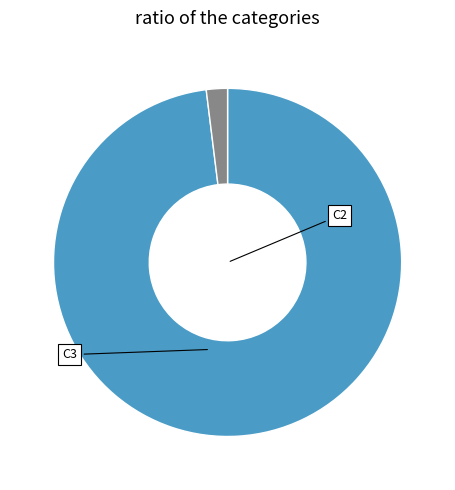

Rank the categories by value from highest to lowest.

C2, C3